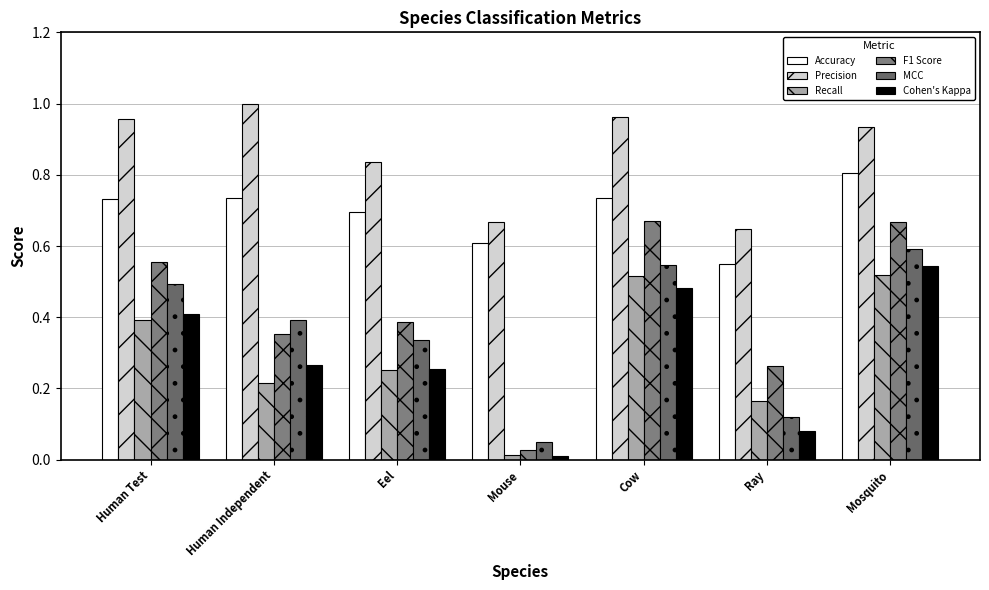

What is the sum of all Recall values?

2.1